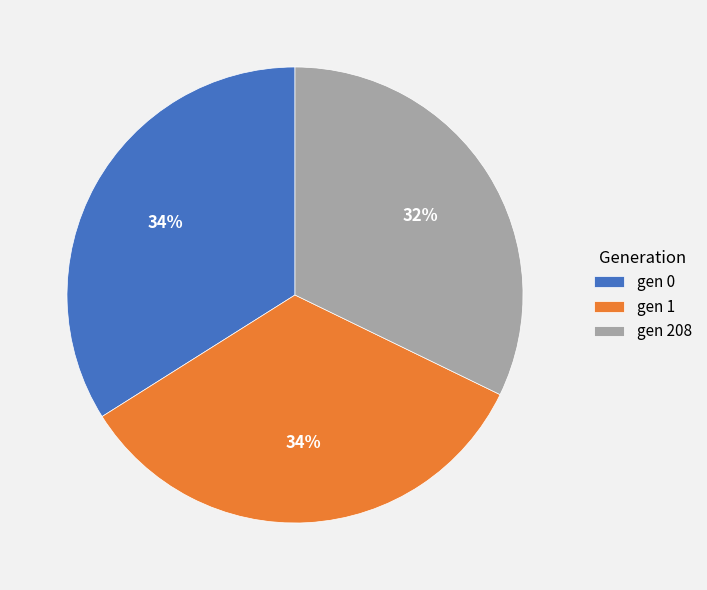

Is it true that gen 1 is 34% of the pie?

True